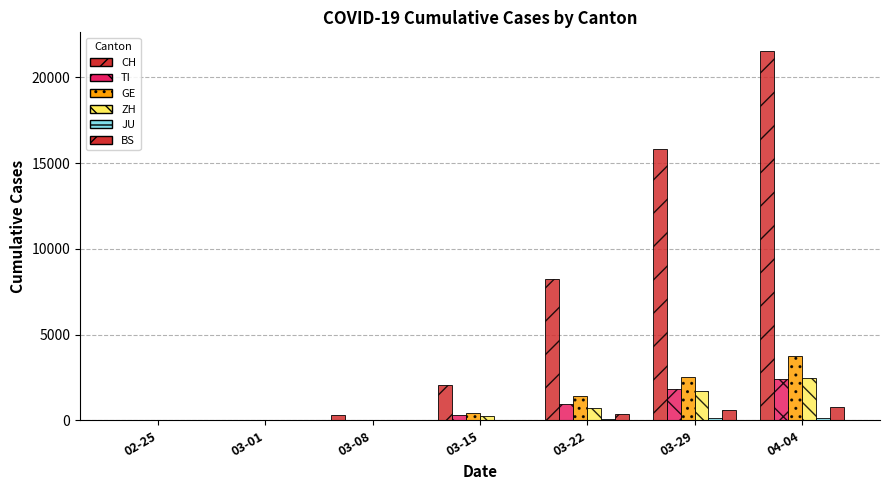

Count the number of data series in this chart.

6